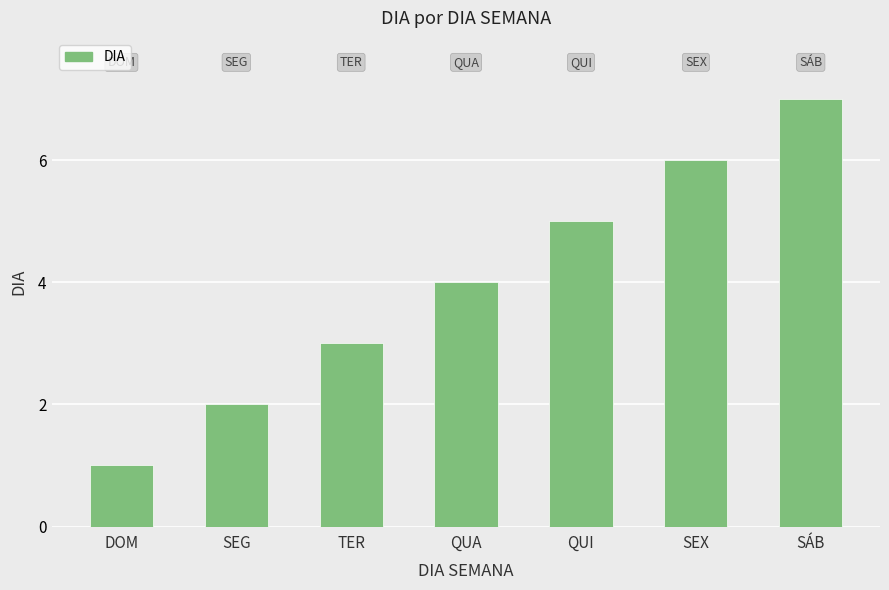

Reading left to right, transcribe all the data shown in this chart.

DOM=1	SEG=2	TER=3	QUA=4	QUI=5	SEX=6	SÁB=7